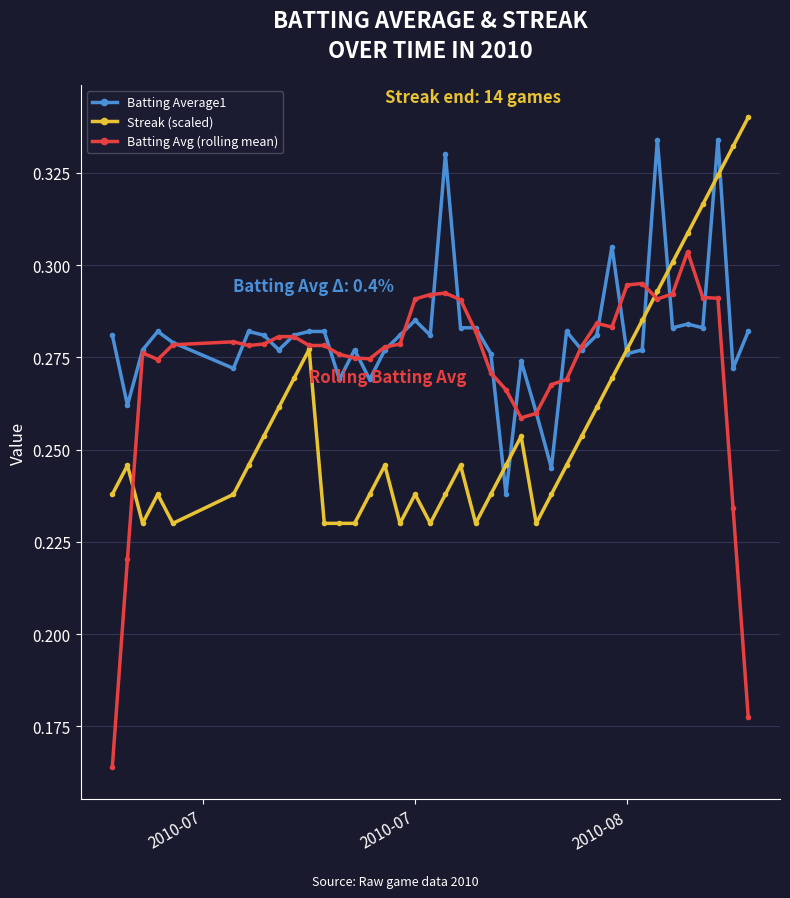

Which series has the largest total across all categories?

Batting Average1